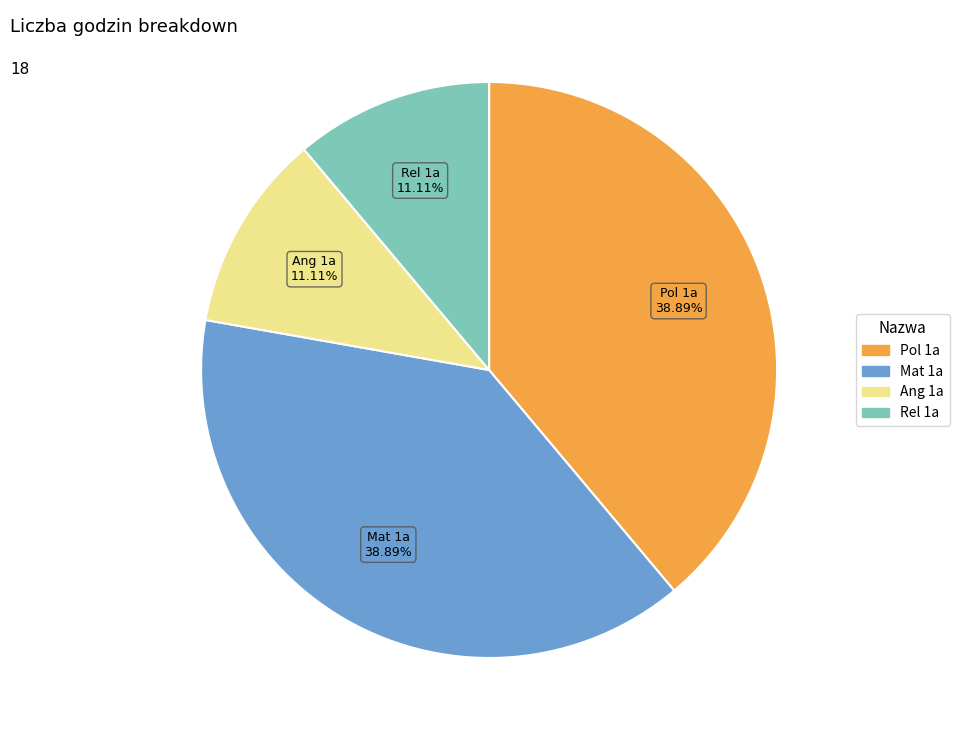

How many slices are in this pie chart?

4